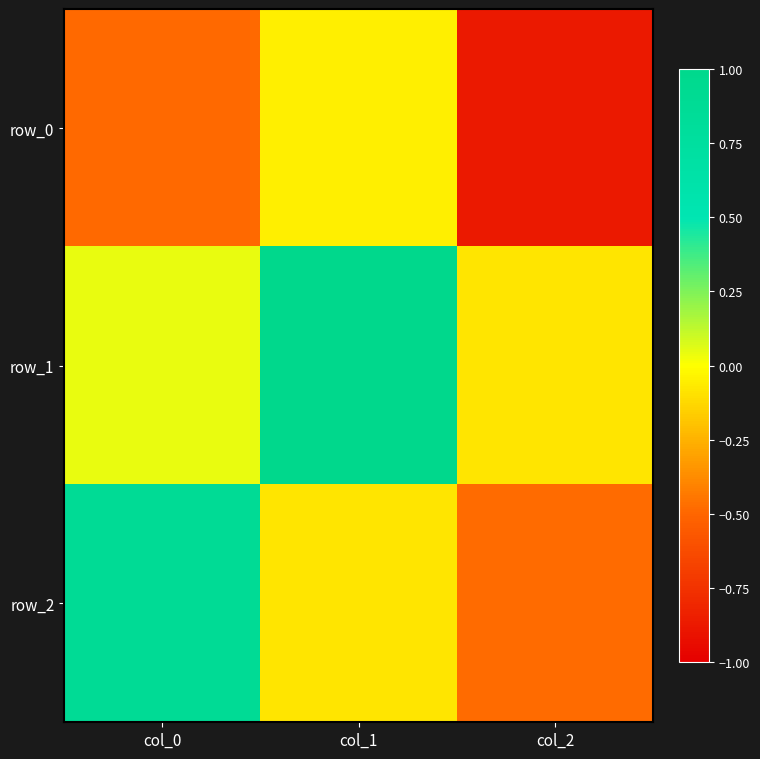

Reading left to right, what are all the values shown in this chart?

row_0: col_0=-0.5	col_1=-0.0	col_2=-0.9
row_1: col_0=0.0	col_1=1.0	col_2=-0.1
row_2: col_0=0.9	col_1=-0.1	col_2=-0.5